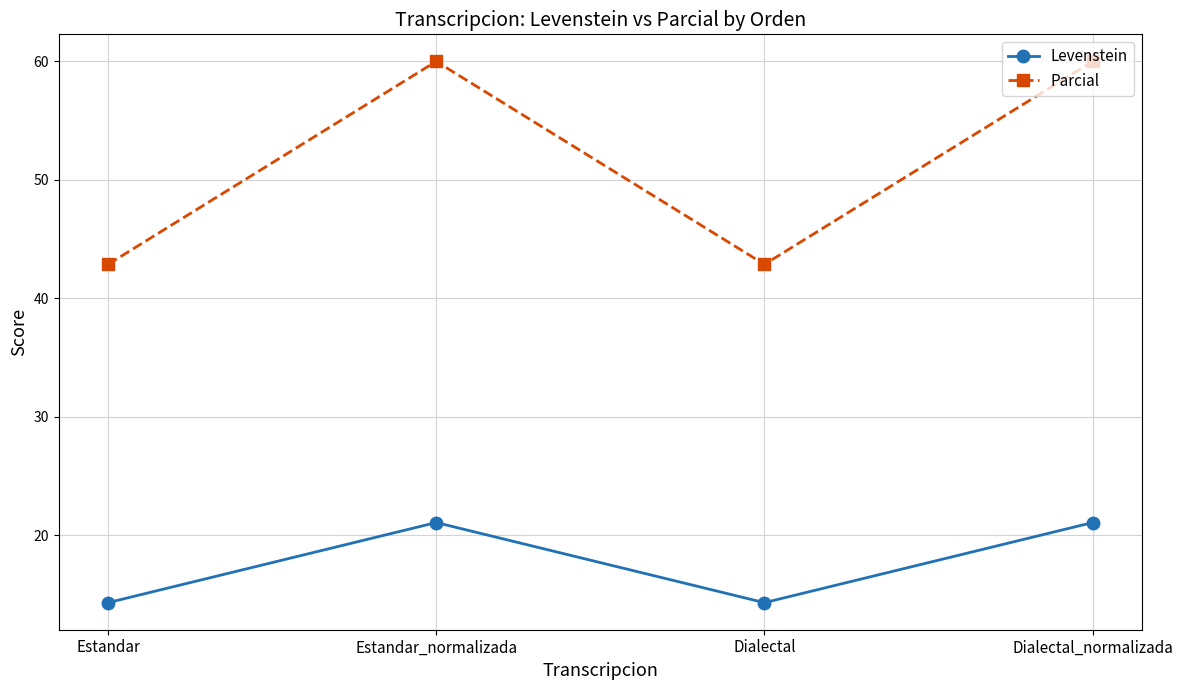

What is the total value across all series at Dialectal_normalizada?

81.1